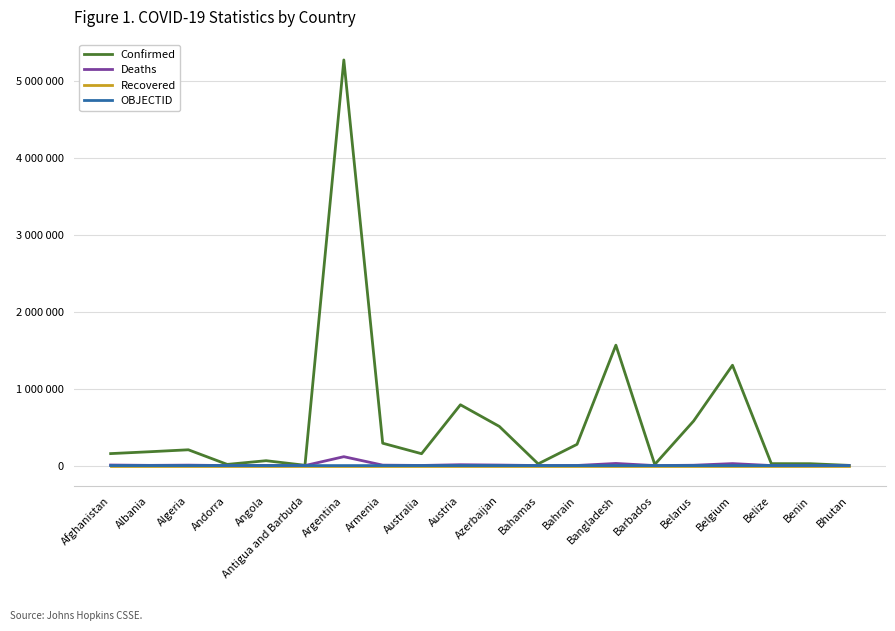

What is the label of the 4th point from the right?

Belgium